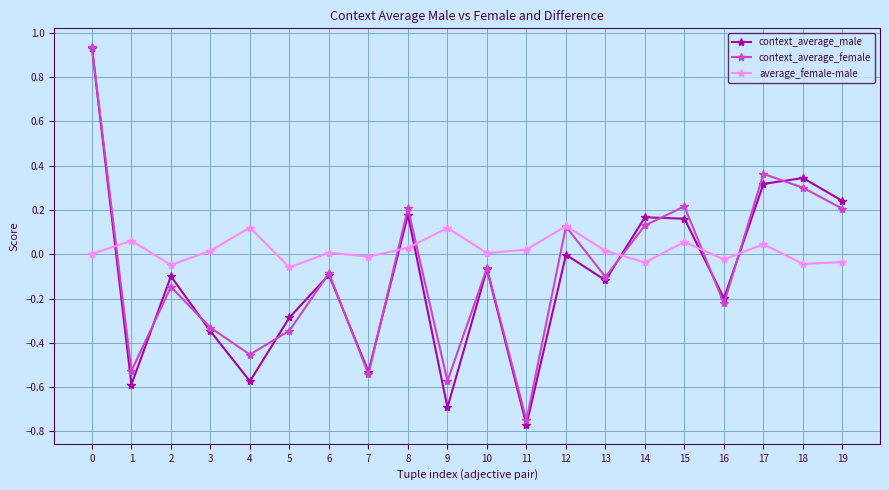

Is the value of average_female-male at 7 greater than the value of context_average_male at 7?

Yes